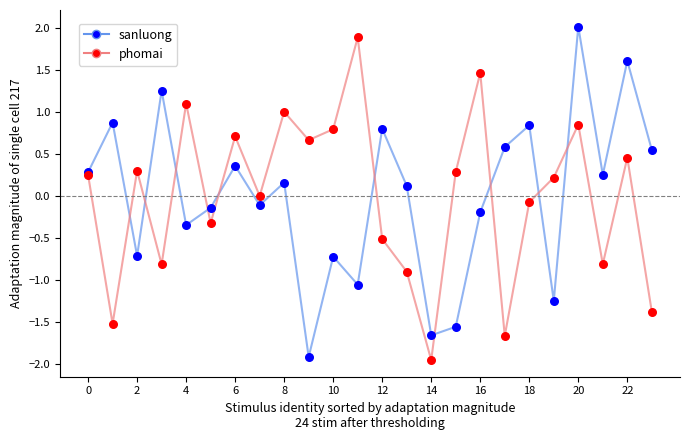

What is the greatest value displayed?

2.0